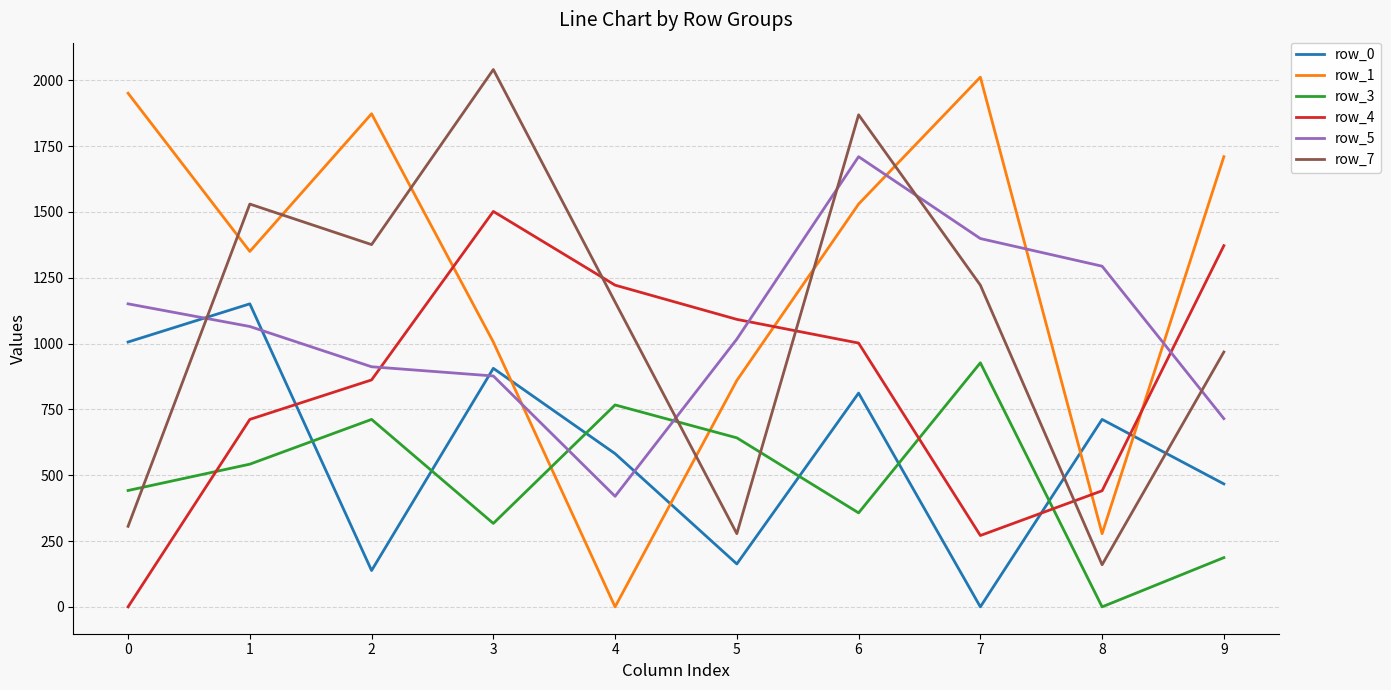

What is the difference between the second highest and minimum values in the row_0 series?

1006